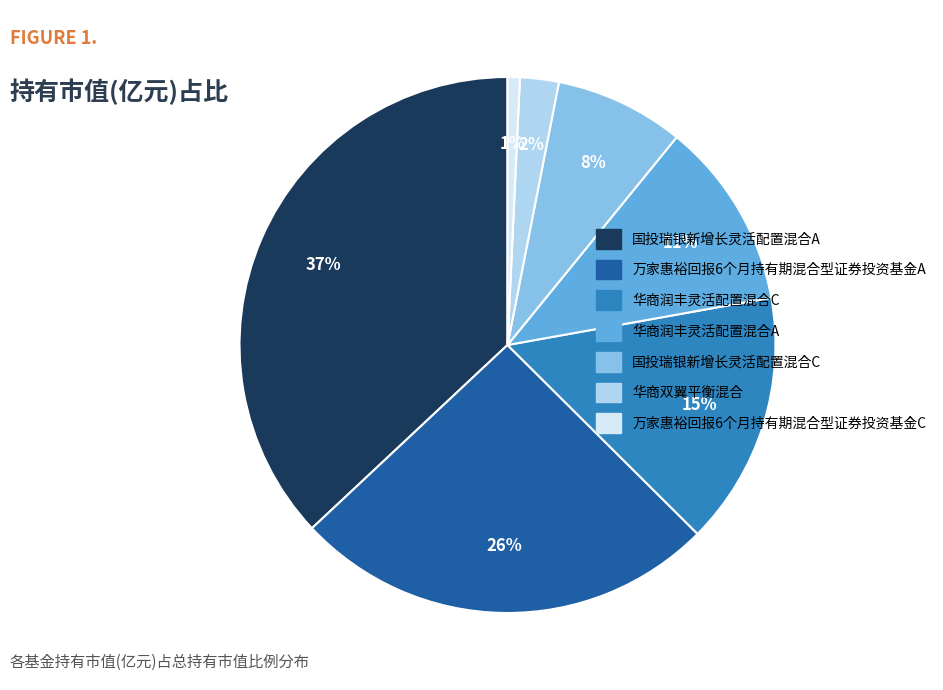

Does 万家惠裕回报6个月持有期混合型证券投资基金A account for over 50% of the chart?

No